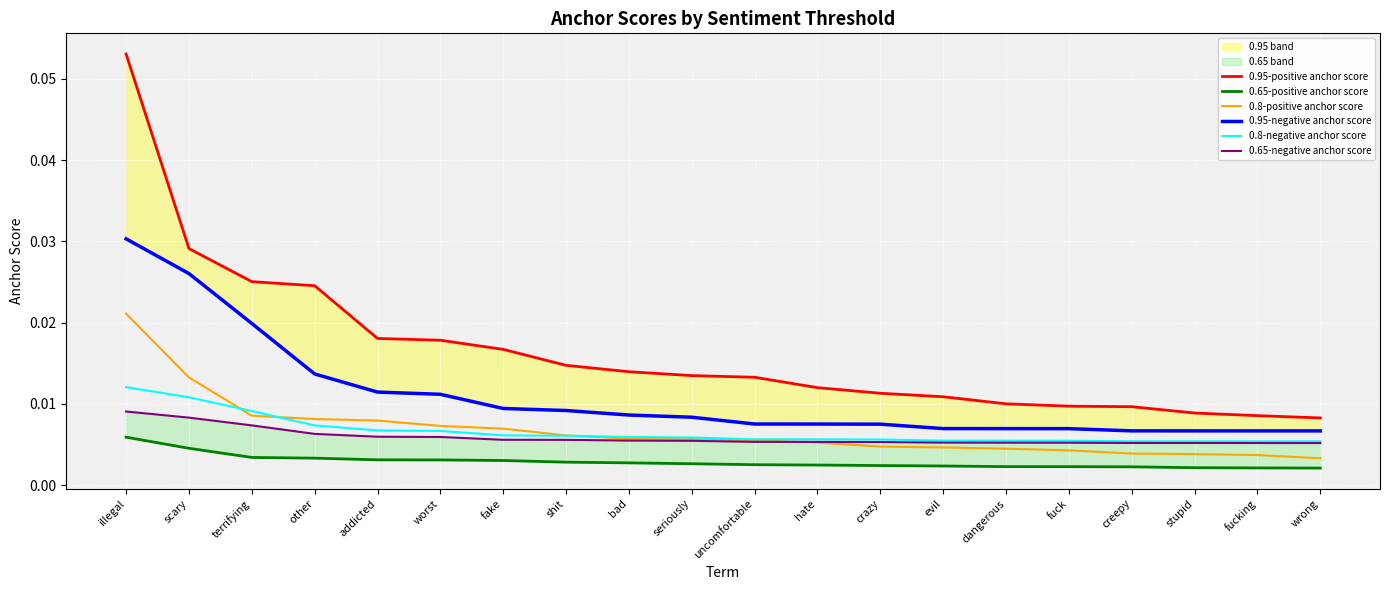

True or false: 0.95-negative anchor score has more than 0 interior local peaks.

False